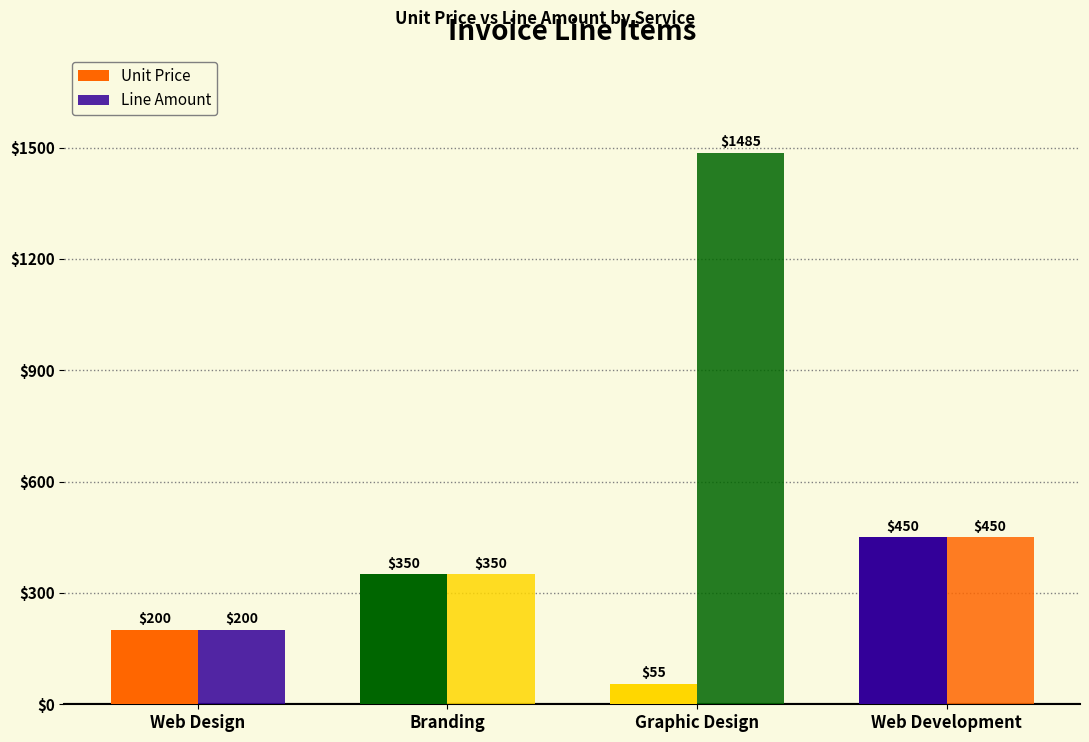

How many data points does each series have?

4